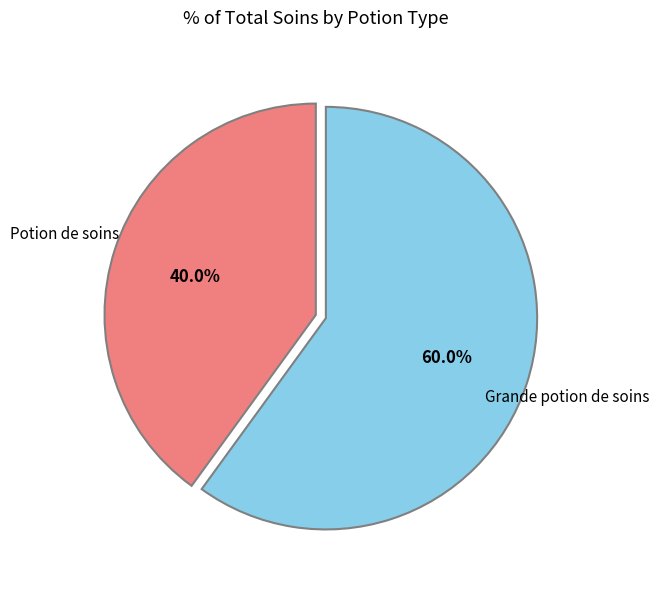

What is the ratio of the value at Grande potion de soins to the value at Potion de soins?

1.5